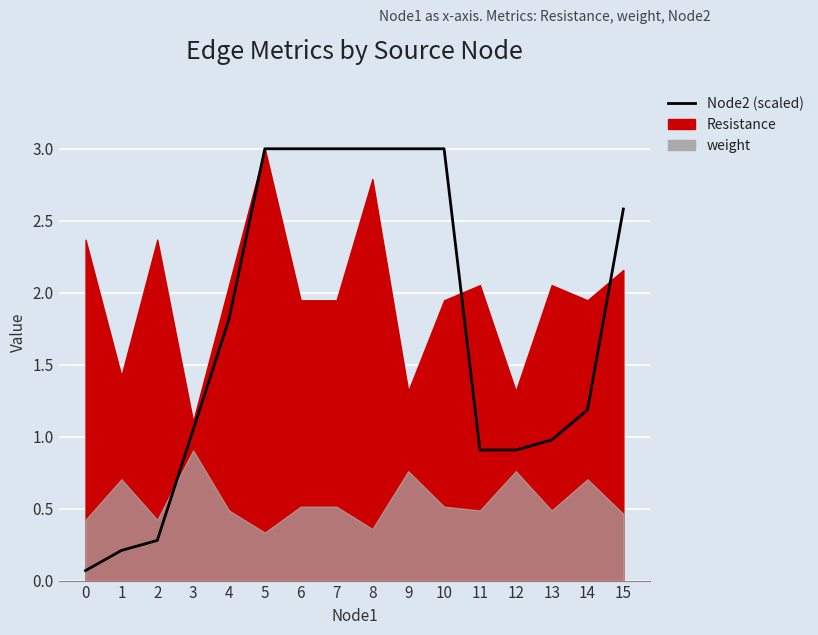

Which has a higher value, 12 or 10?

10